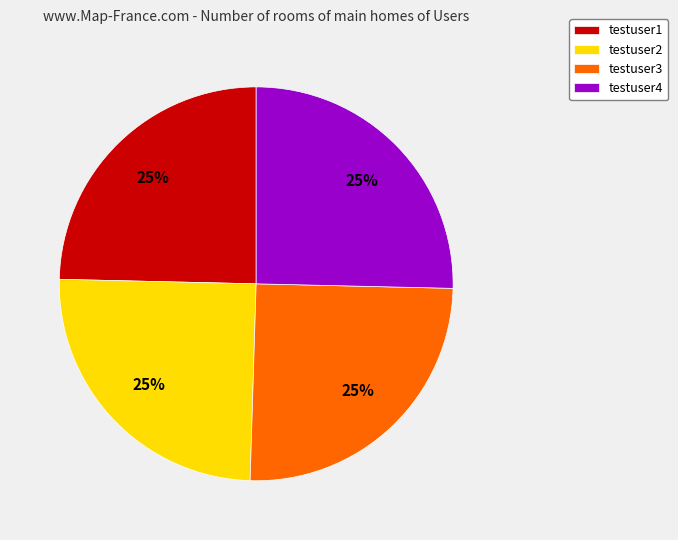

To the nearest percent, what is the average slice percentage?

25%